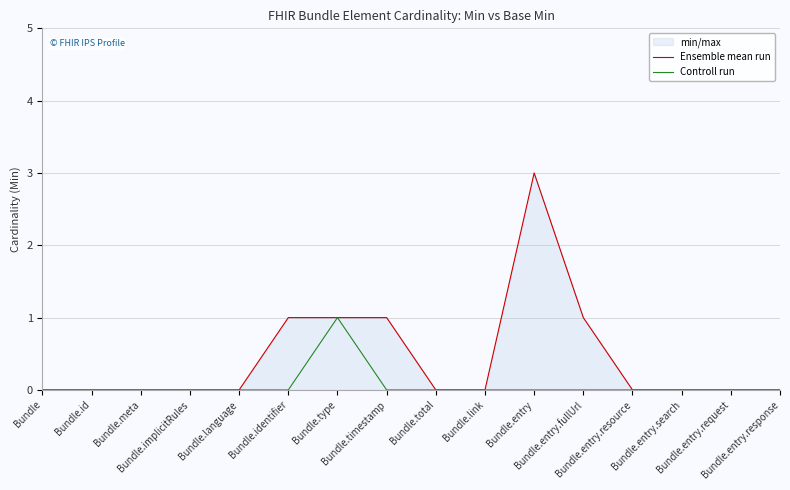

What is the maximum value for Ensemble mean run?

3